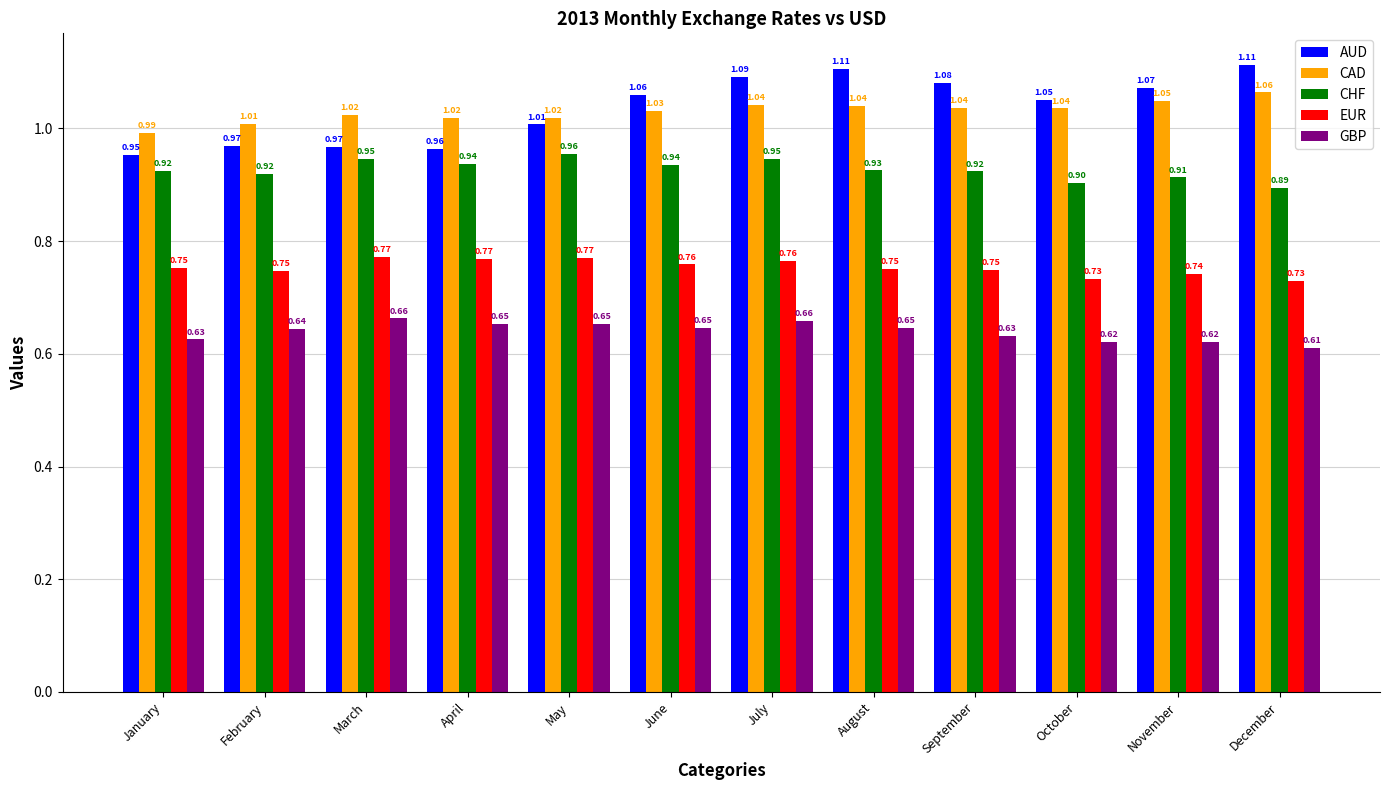

Is it true that CHF equals 1.5 at July?

False